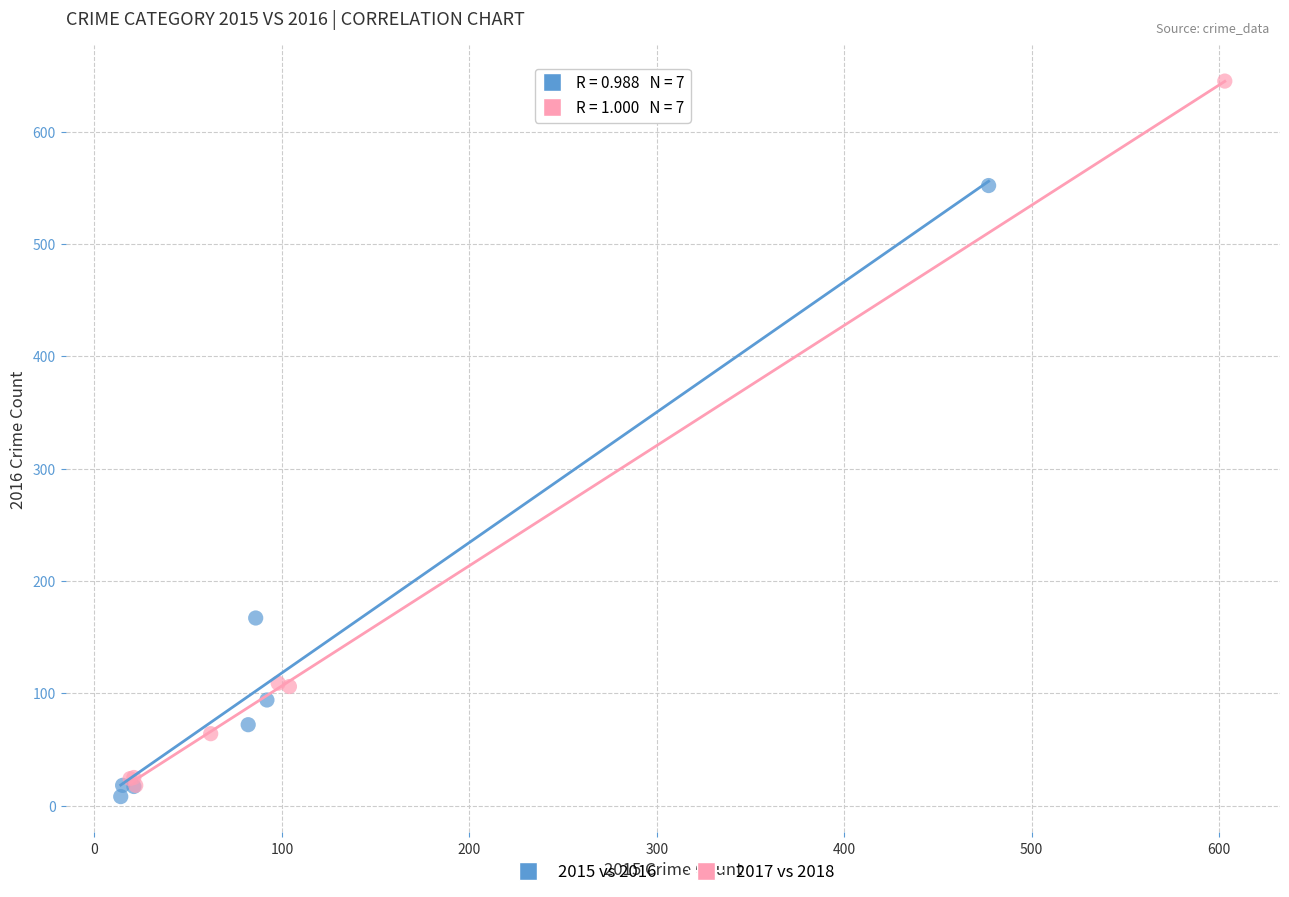

What are all the series names shown in the legend?

2015 vs 2016, 2017 vs 2018